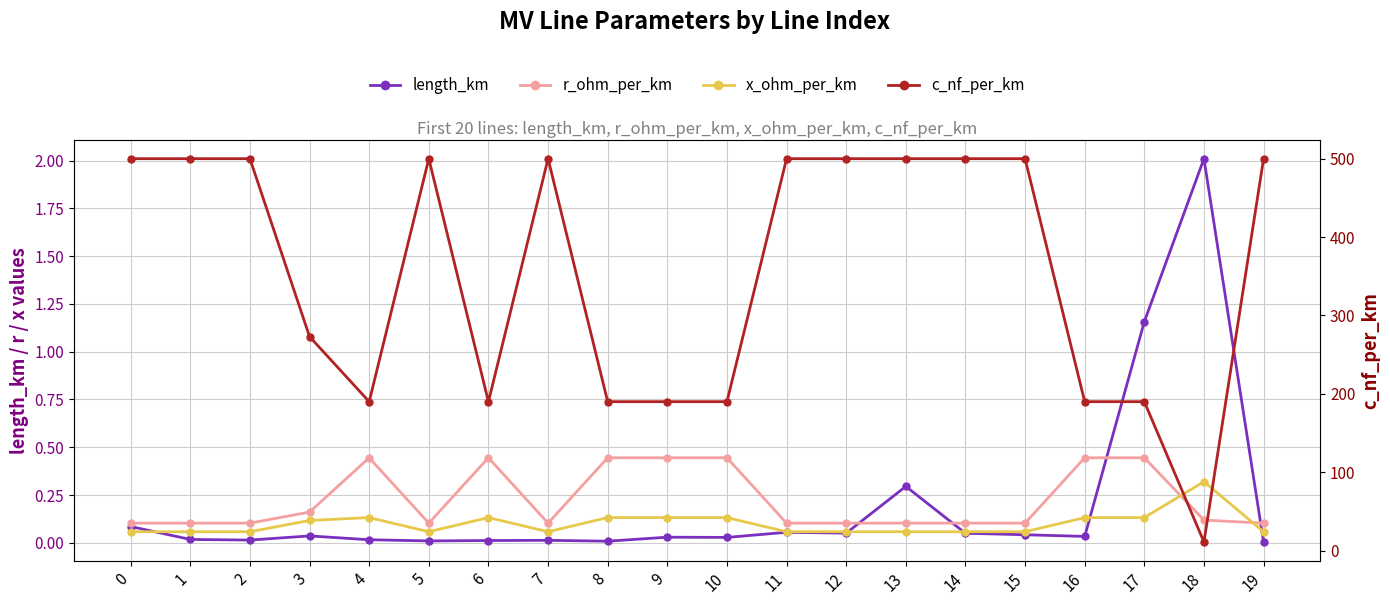

List the series in order of their peak value, highest first.

c_nf_per_km, length_km, r_ohm_per_km, x_ohm_per_km